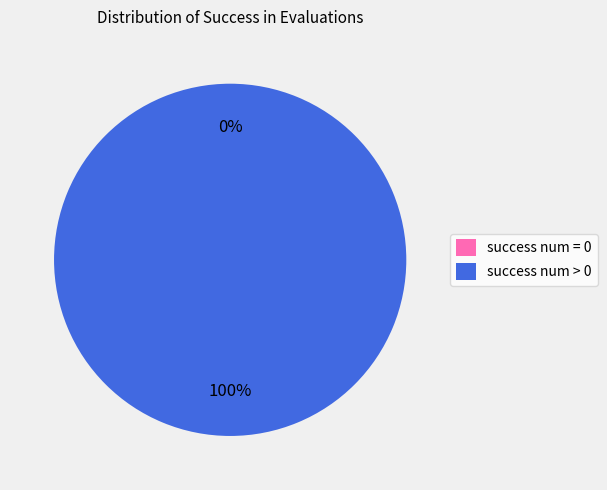

What percentage is the success num > 0 slice, to the nearest percent?

100%